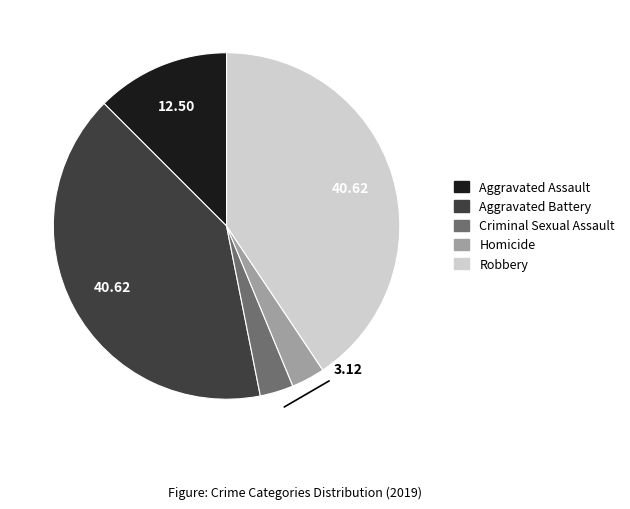

Is the sum of Criminal Sexual Assault and Aggravated Assault greater than half?

No